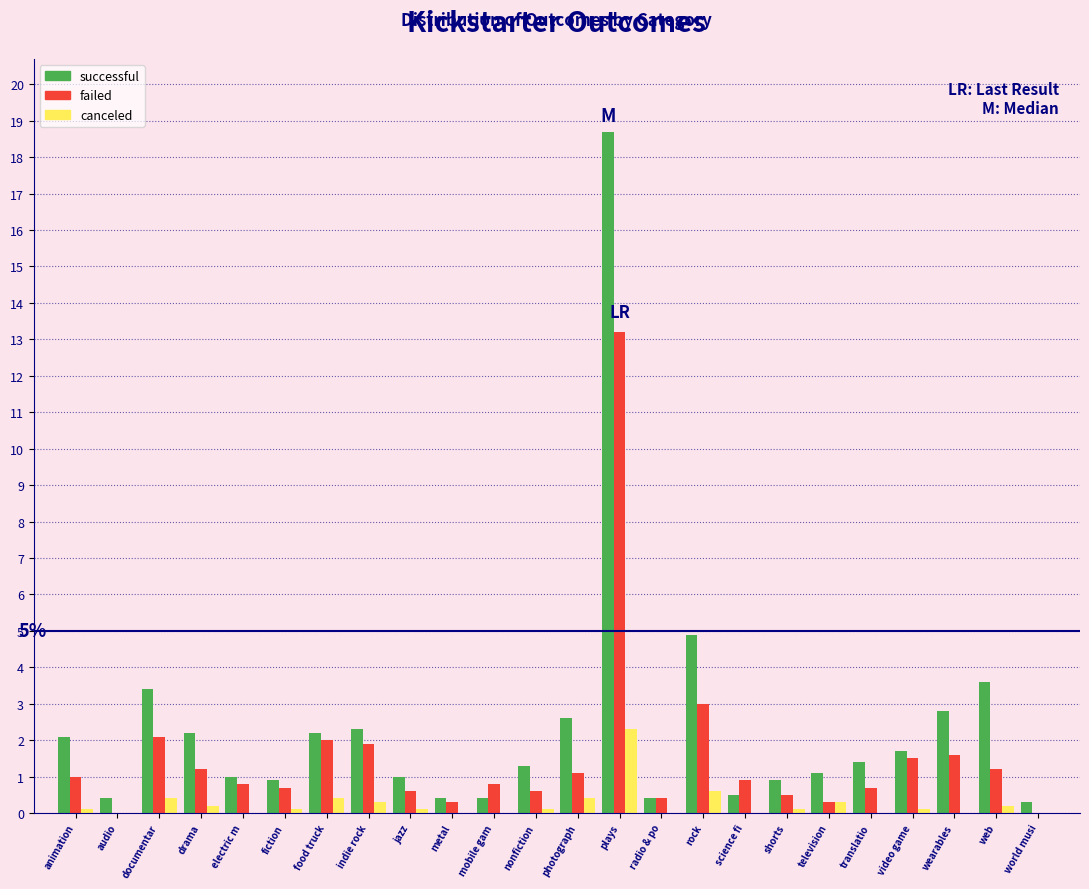

Which series has the largest total across all categories?

successful